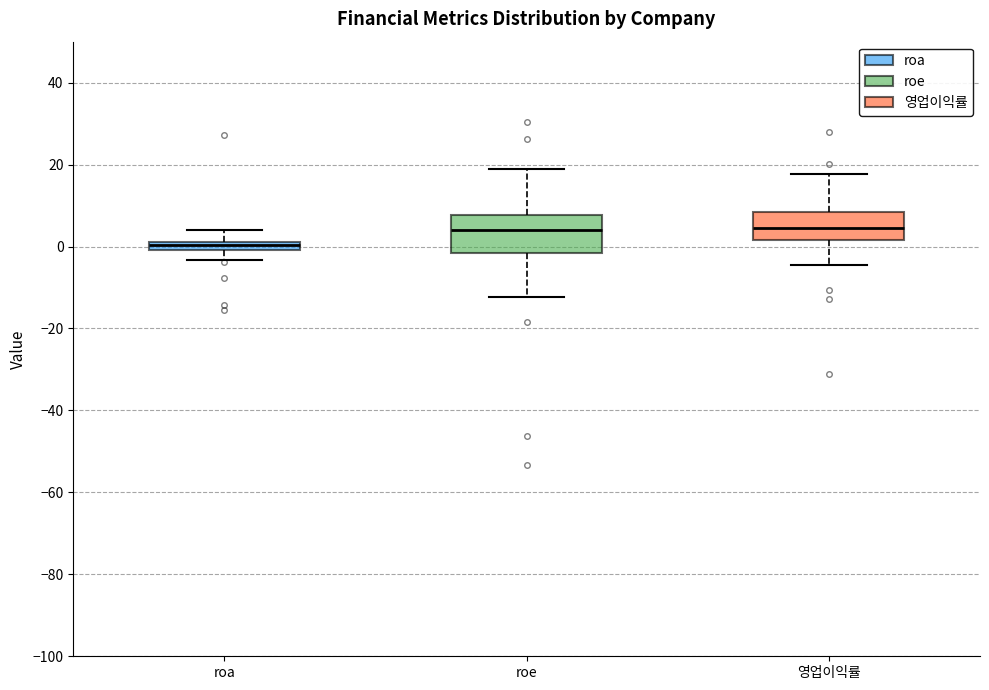

Which box has the lowest median line?

roa